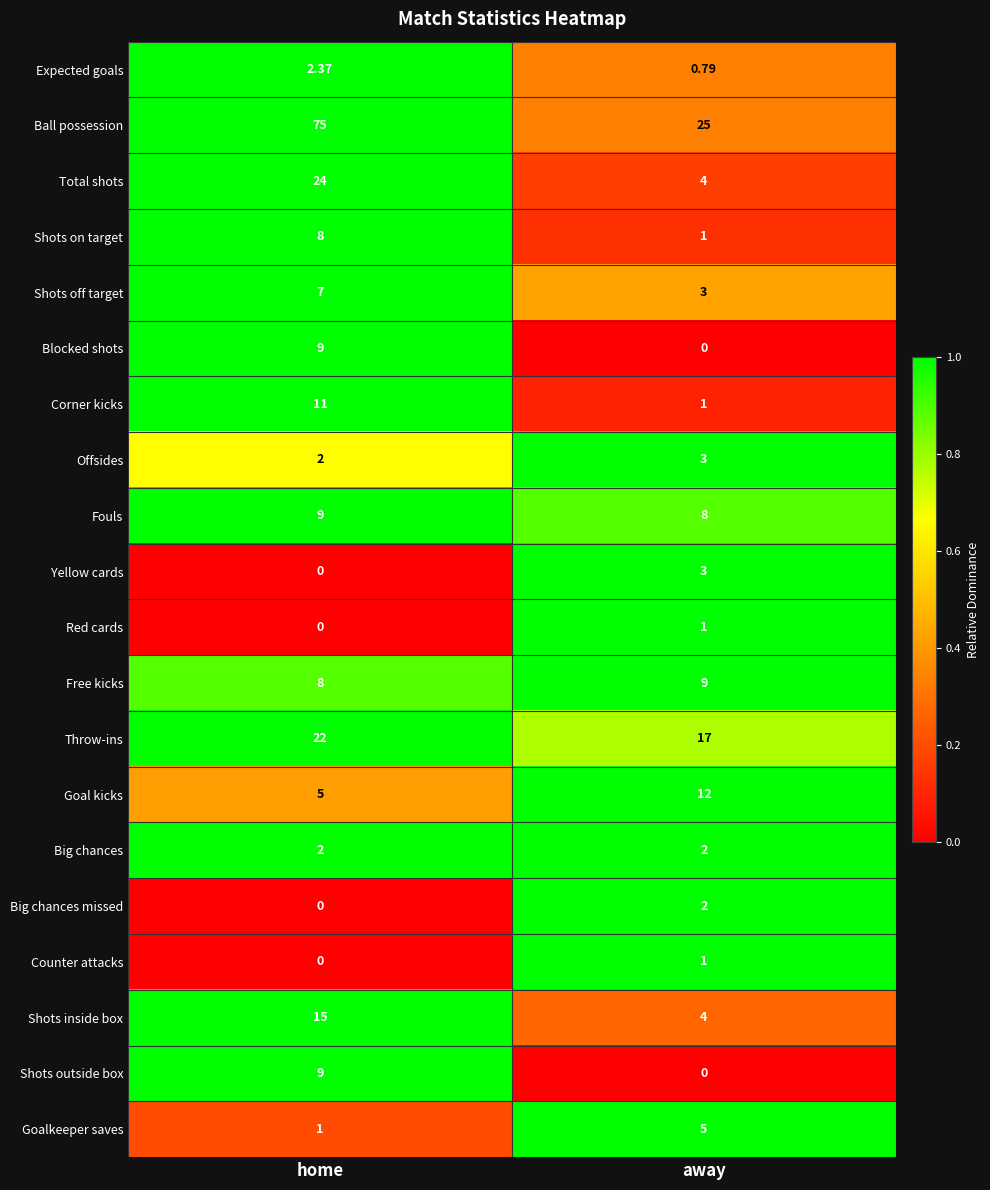

List the labels in order of Expected goals value, largest first.

home, away